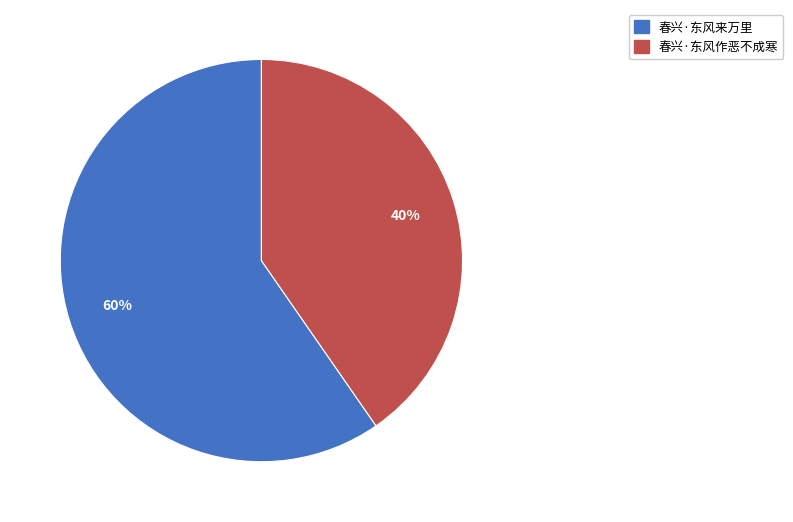

Which has a higher value, 春兴·东风来万里 or 春兴·东风作恶不成寒?

春兴·东风来万里